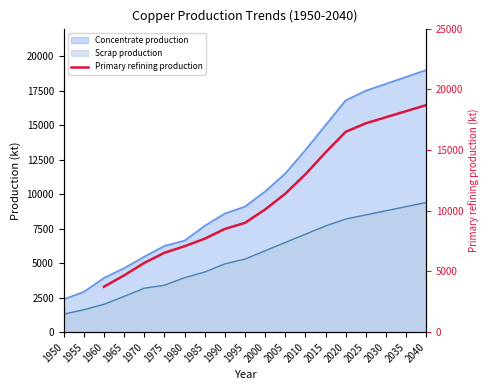

Is it true that the value at 2035 is 18200.0?

True